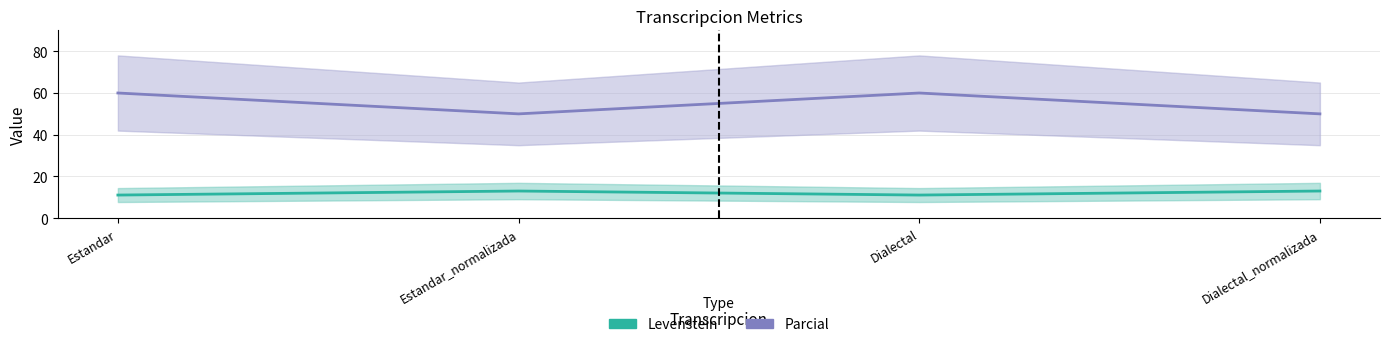

At which label does Parcial reach its peak?

Estandar